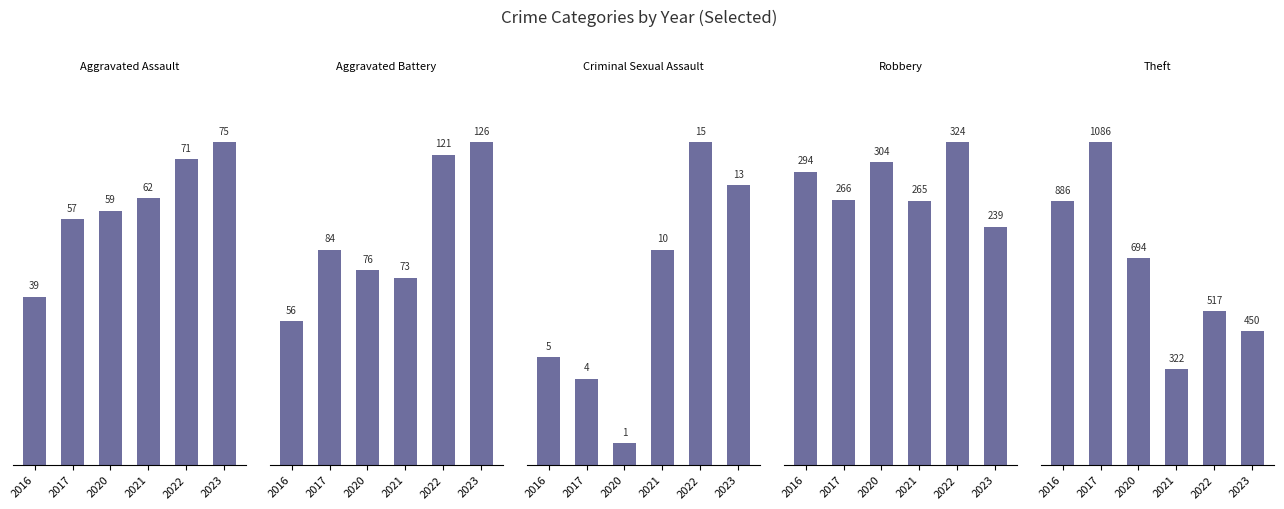

At which category is the sum across all series the highest?

2017